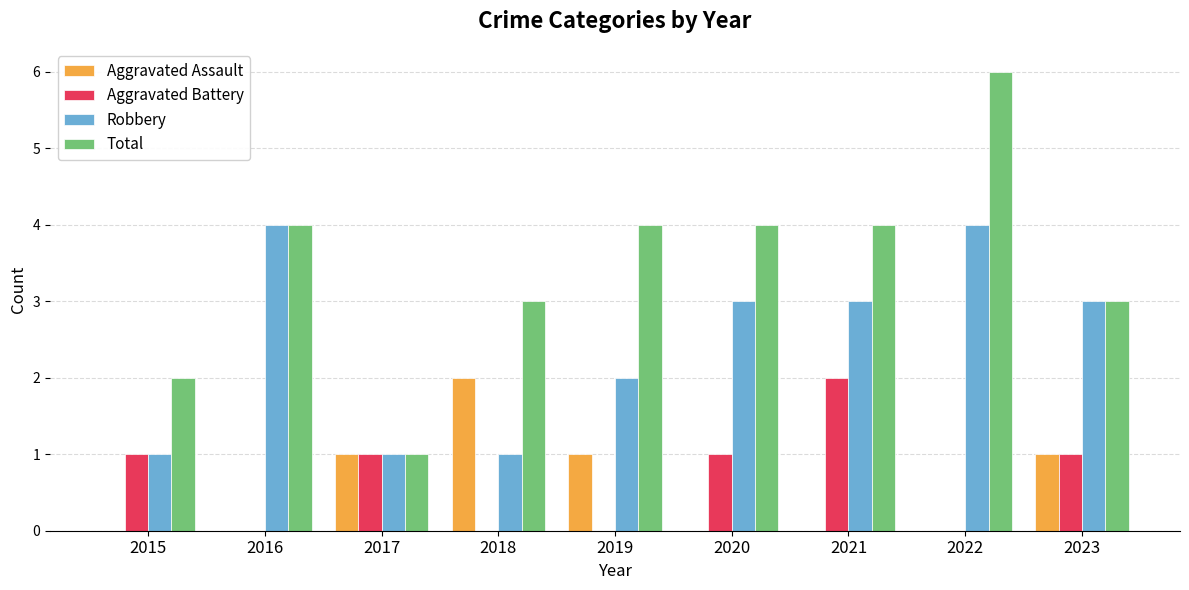

What is the total value across all series at 2015?

4